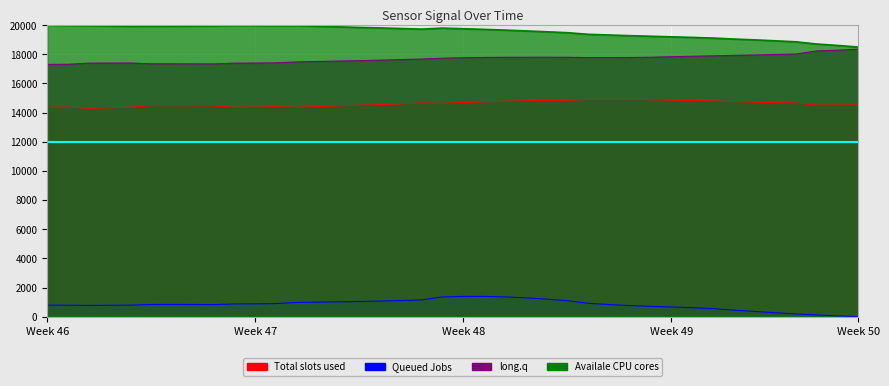

How many series are shown in this chart?

4